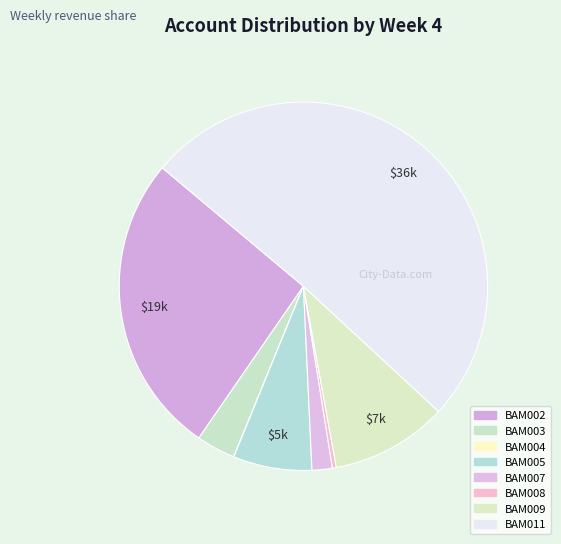

To the nearest percent, what portion does BAM011 represent?

51%